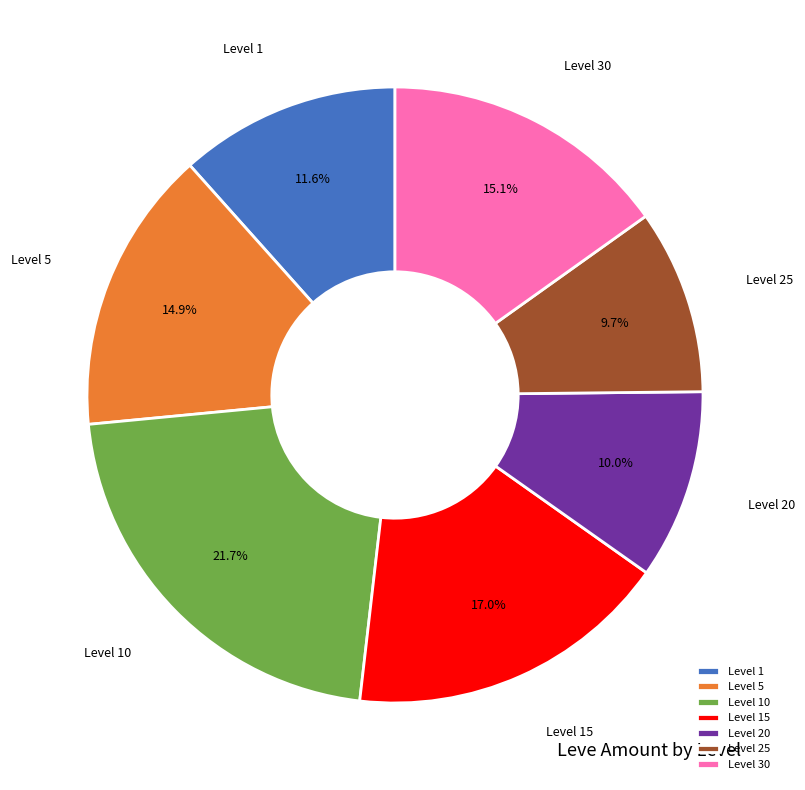

Does Level 10 account for over 50% of the chart?

No